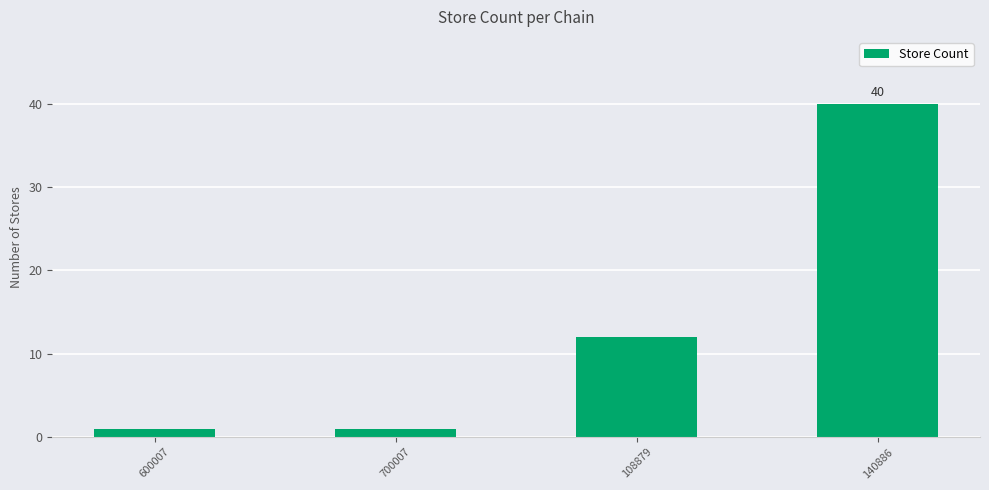

What is the sum of all values?

54